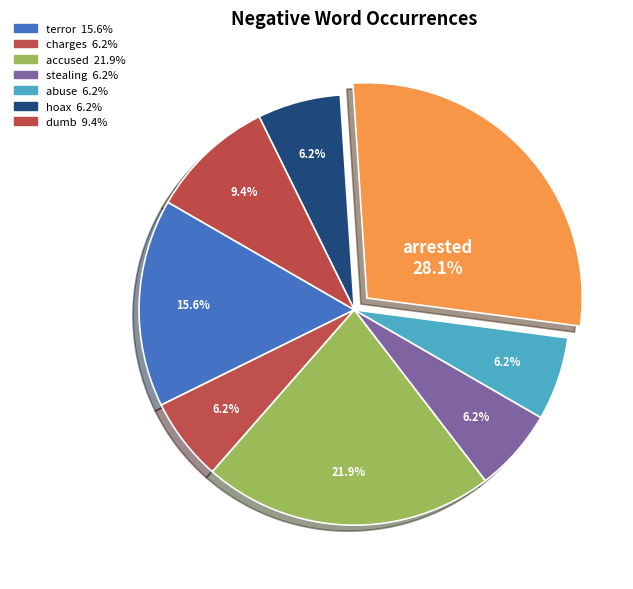

How many slices are in this pie chart?

8